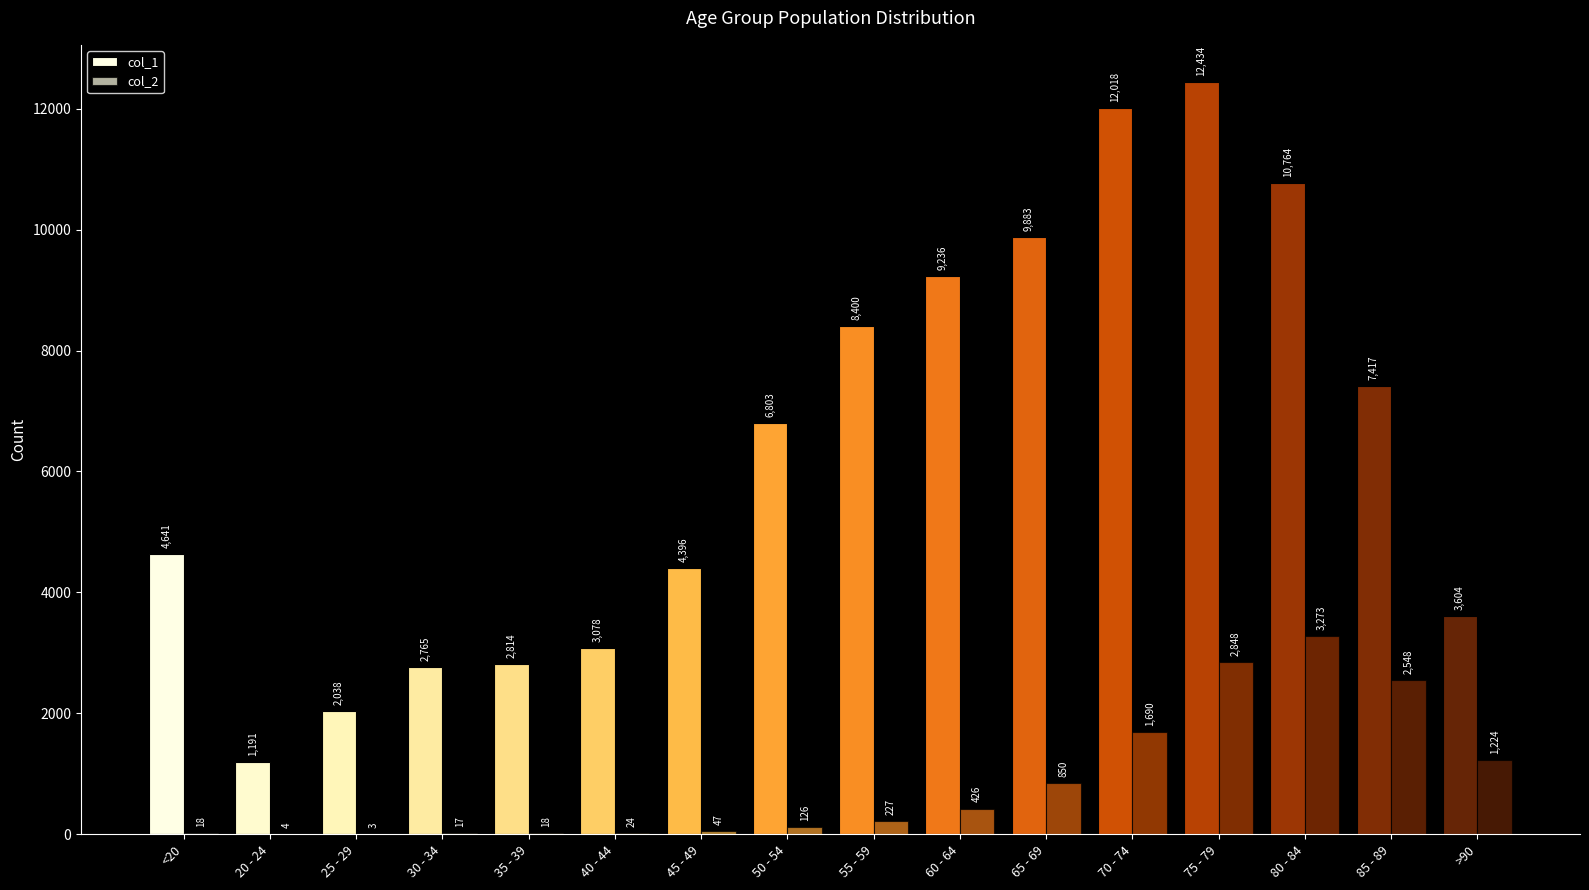

Which has a higher value, 65 - 69 or 55 - 59?

65 - 69